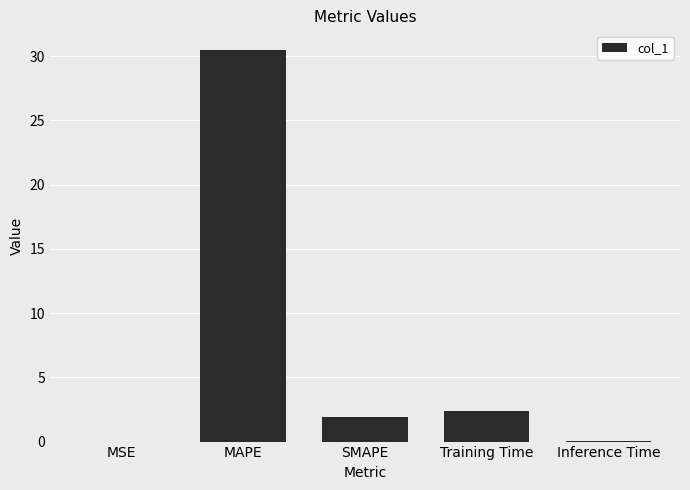

How many series are shown in this chart?

1